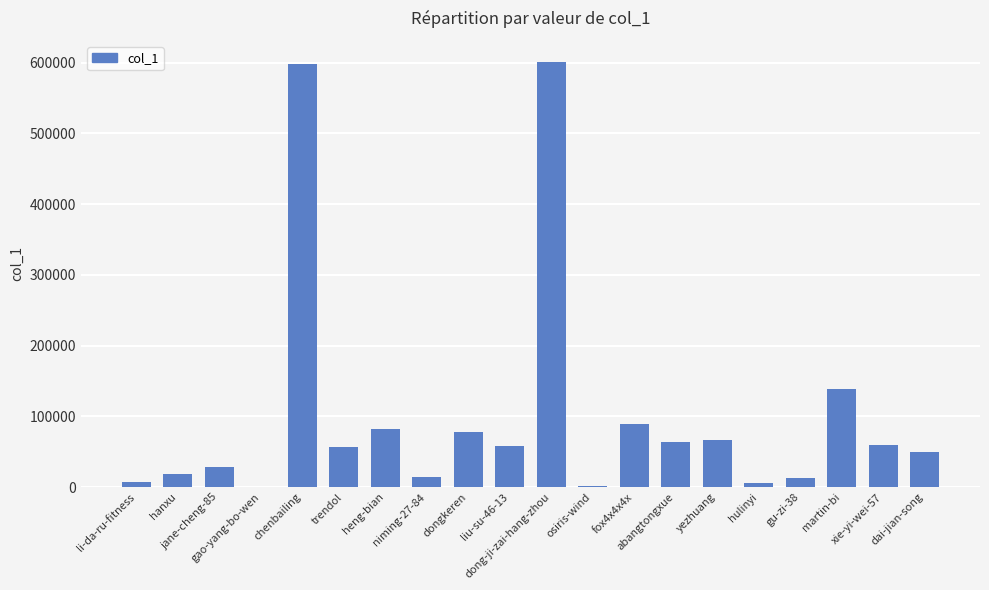

What is the maximum value shown in the chart?

601007